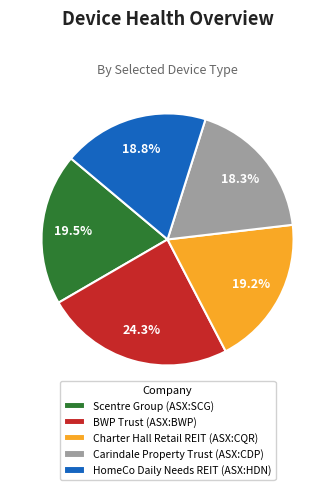

How much of the chart is everything except Charter Hall Retail REIT (ASX:CQR)?

80.8%